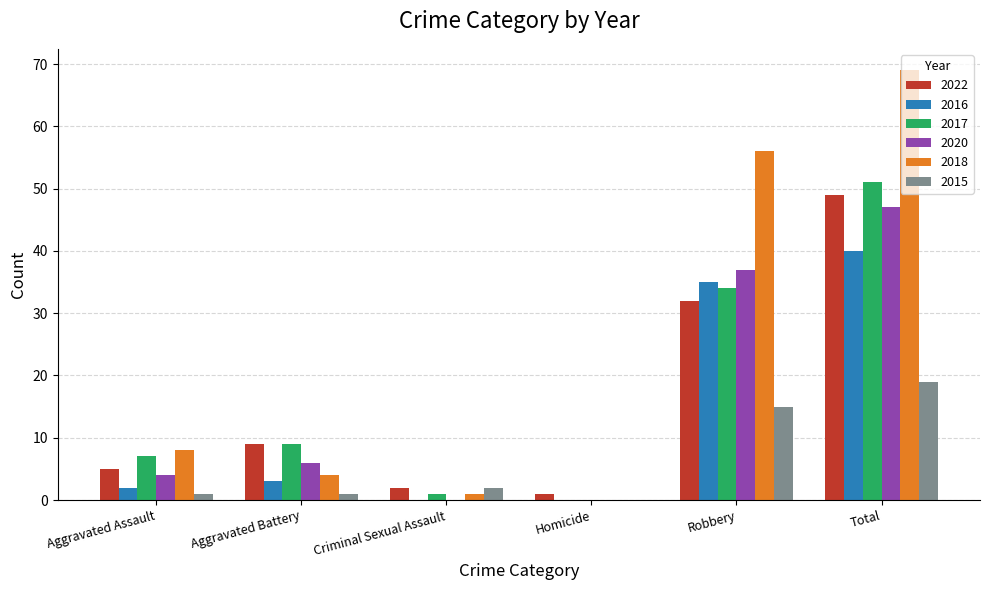

What are all the series names shown in the legend?

2022, 2016, 2017, 2020, 2018, 2015